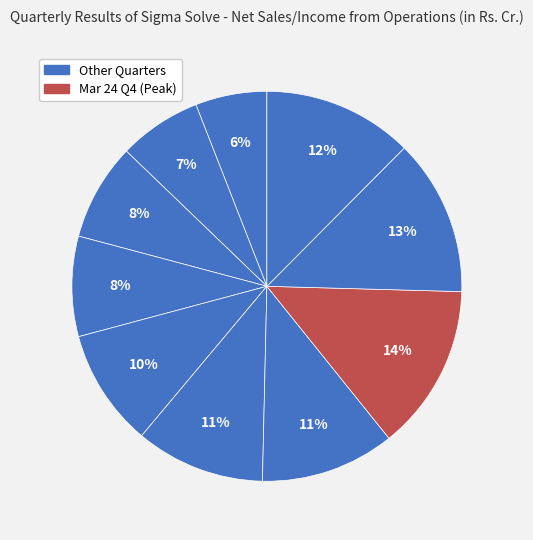

Count the number of slices in the pie.

10